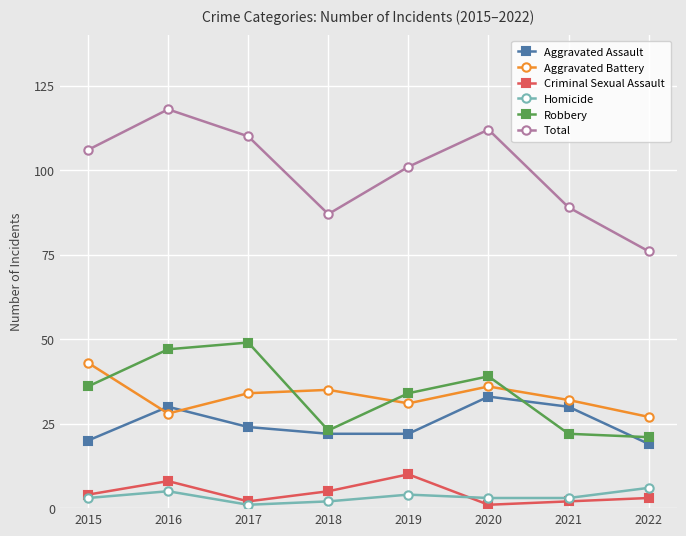

In Criminal Sexual Assault, how many points are higher than both neighbors (excluding endpoints)?

2